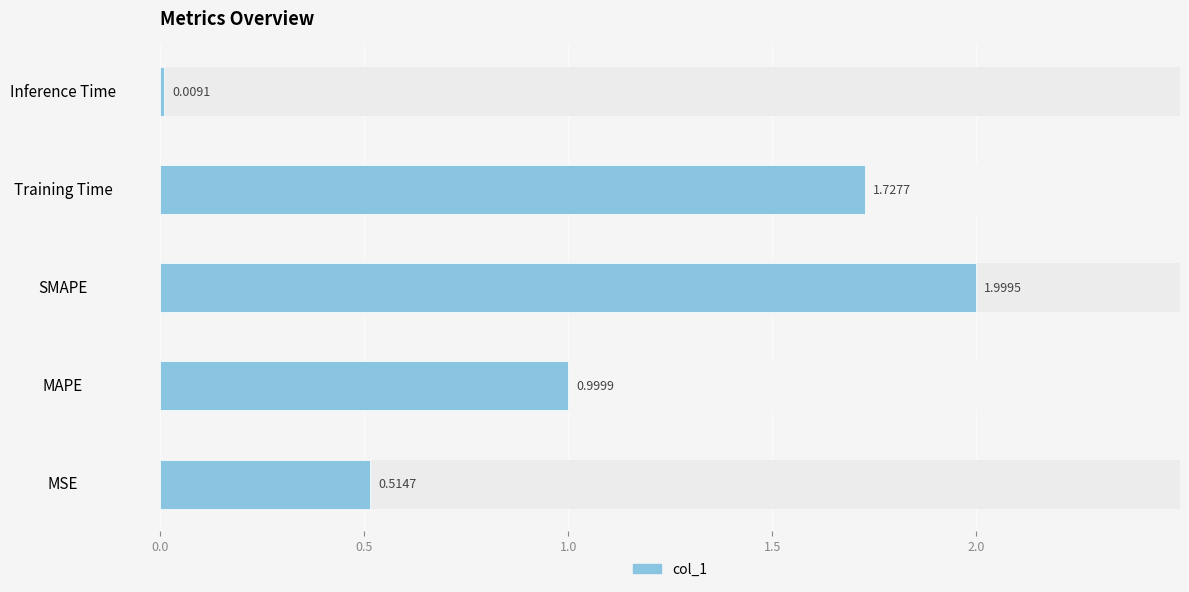

Which has a higher value, Training Time or MAPE?

Training Time